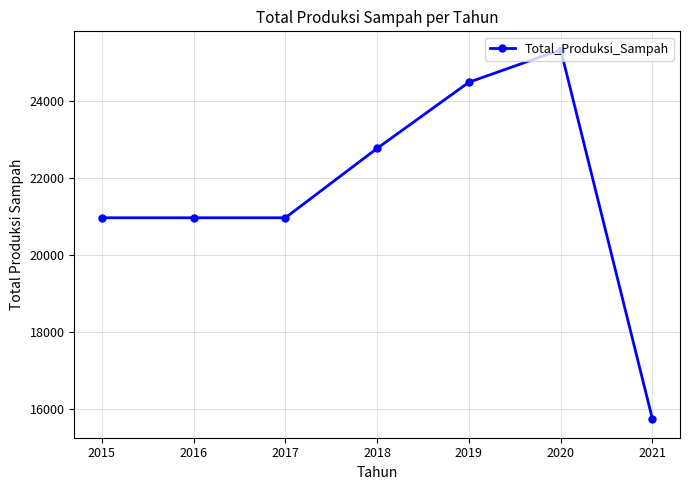

At which label does the data first exceed 20969?

2015